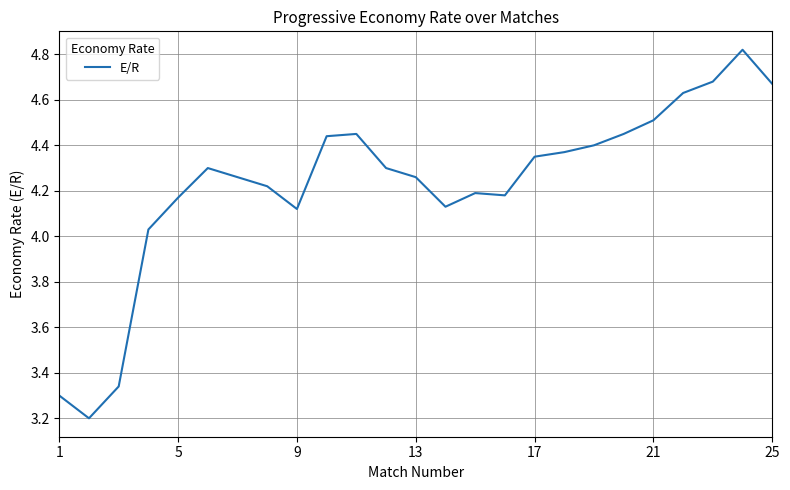

What is the minimum value shown in the chart?

3.2